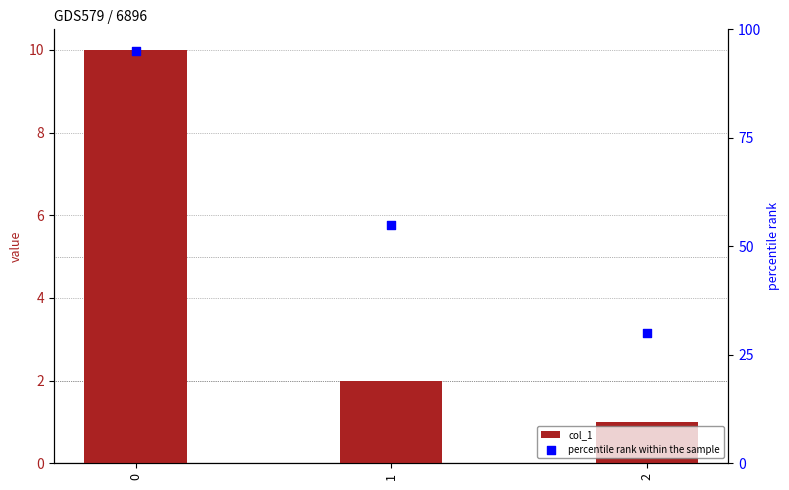

Is the value of col_1 at 2 greater than the value of percentile rank within the sample at 0?

No